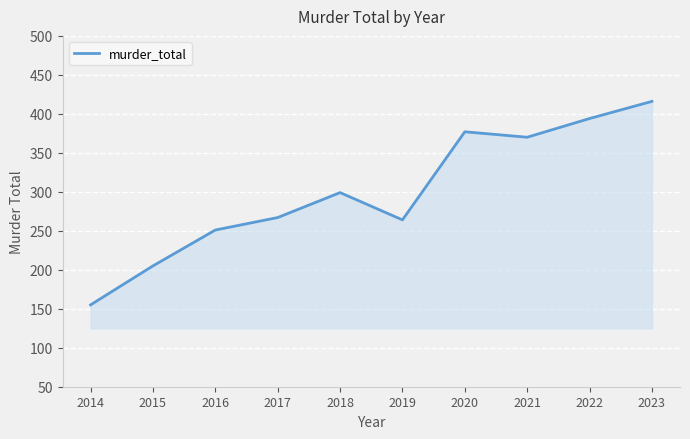

What is the smallest value displayed?

155